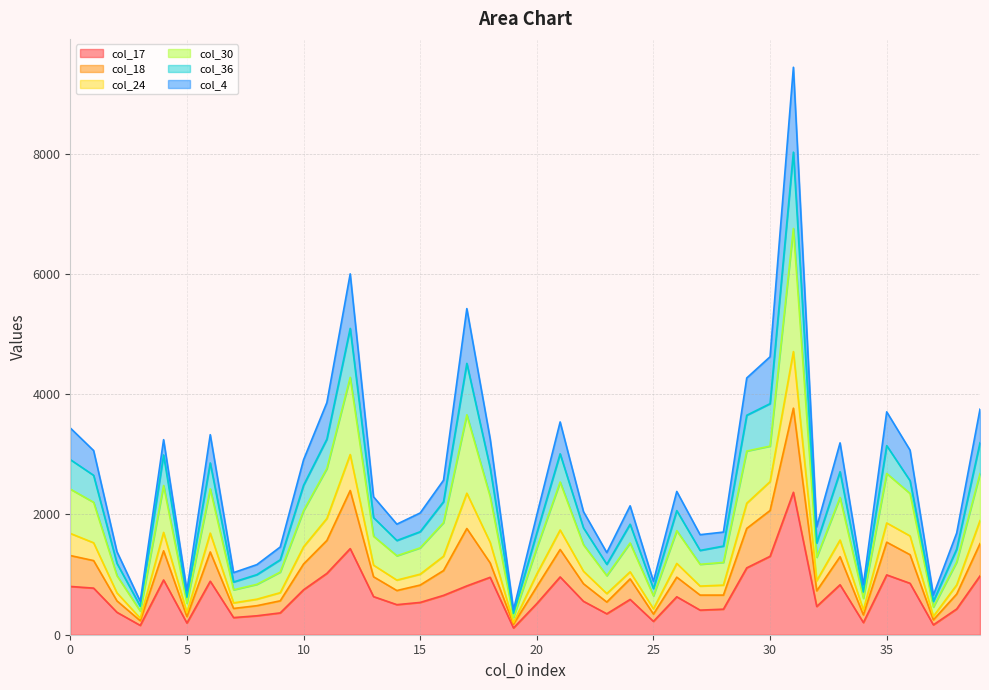

Does the chart have visible grid lines?

Yes